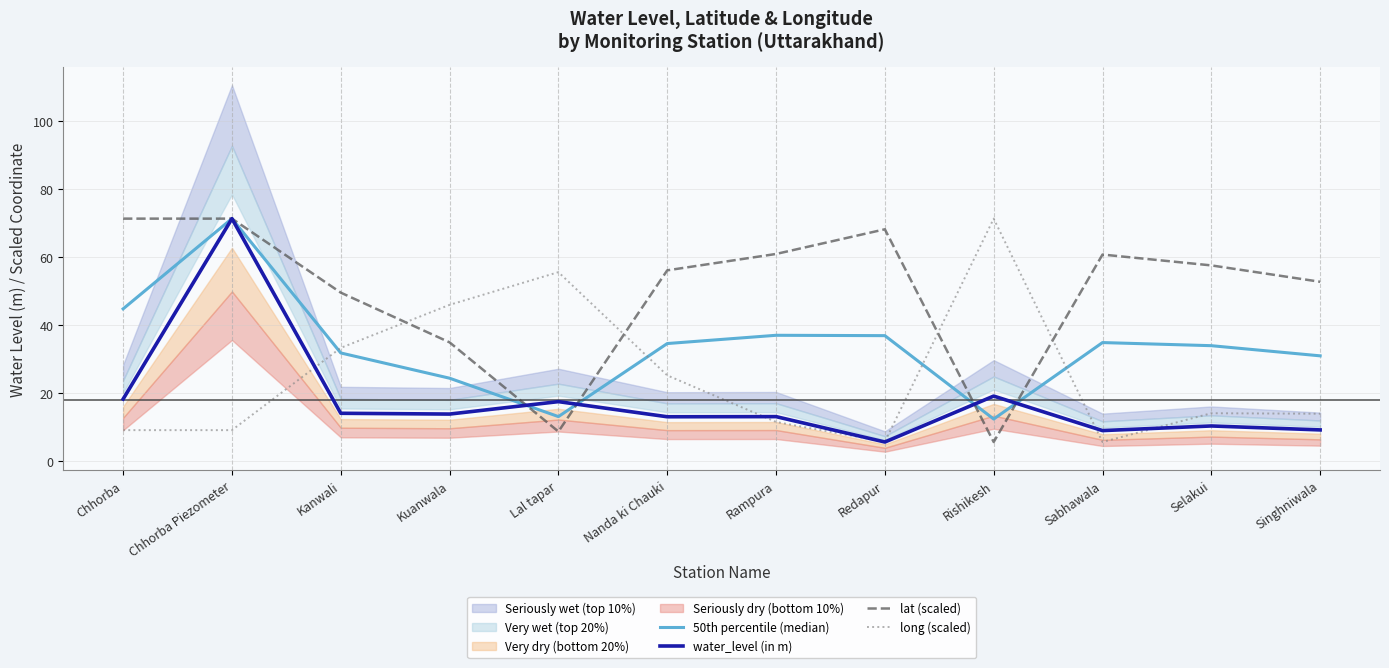

Reading right to left, transcribe all the data shown in this chart.

50th percentile (median): Singhniwala=31.0	Selakui=34.0	Sabhawala=34.9	Rishikesh=12.4	Redapur=36.9	Rampura=37.0	Nanda ki Chauki=34.6	Lal tapar=13.1	Kuanwala=24.4	Kanwali=31.8	Chhorba Piezometer=71.2	Chhorba=44.8
water_level (in m): Singhniwala=9.2	Selakui=10.4	Sabhawala=9.0	Rishikesh=19.2	Redapur=5.7	Rampura=13.1	Nanda ki Chauki=13.1	Lal tapar=17.5	Kuanwala=13.9	Kanwali=14.1	Chhorba Piezometer=71.2	Chhorba=18.3
lat (scaled): Singhniwala=52.7	Selakui=57.5	Sabhawala=60.7	Rishikesh=5.7	Redapur=68.1	Rampura=60.9	Nanda ki Chauki=56.1	Lal tapar=8.8	Kuanwala=34.9	Kanwali=49.5	Chhorba Piezometer=71.2	Chhorba=71.2
long (scaled): Singhniwala=14.0	Selakui=14.1	Sabhawala=5.7	Rishikesh=71.2	Redapur=5.8	Rampura=11.6	Nanda ki Chauki=25.2	Lal tapar=55.5	Kuanwala=45.9	Kanwali=33.3	Chhorba Piezometer=9.2	Chhorba=9.2